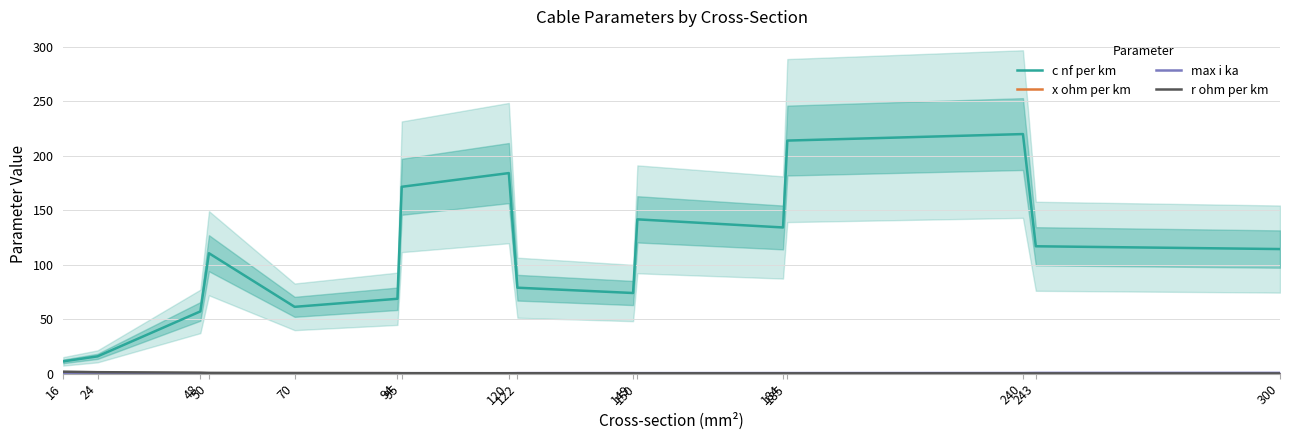

How many categories are shown in the chart?

16